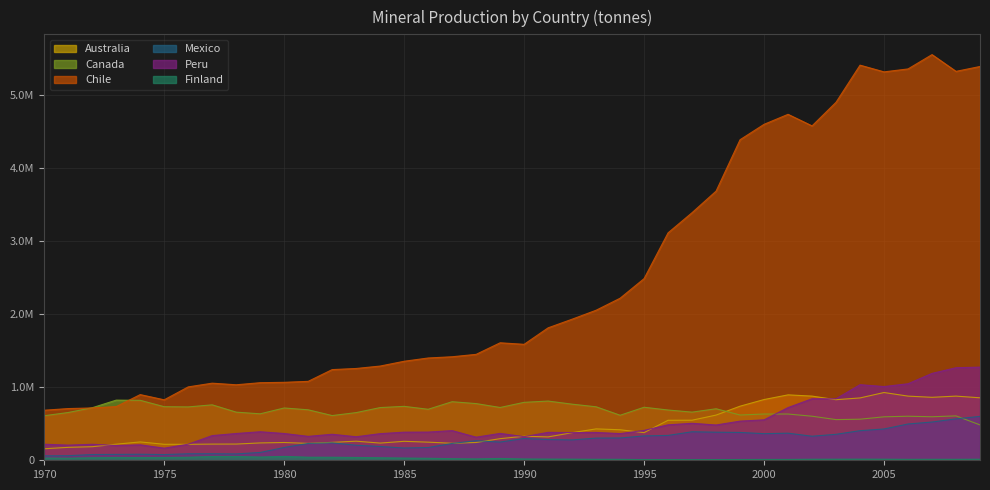

Where does the Mexico series first go above 279042?

1990